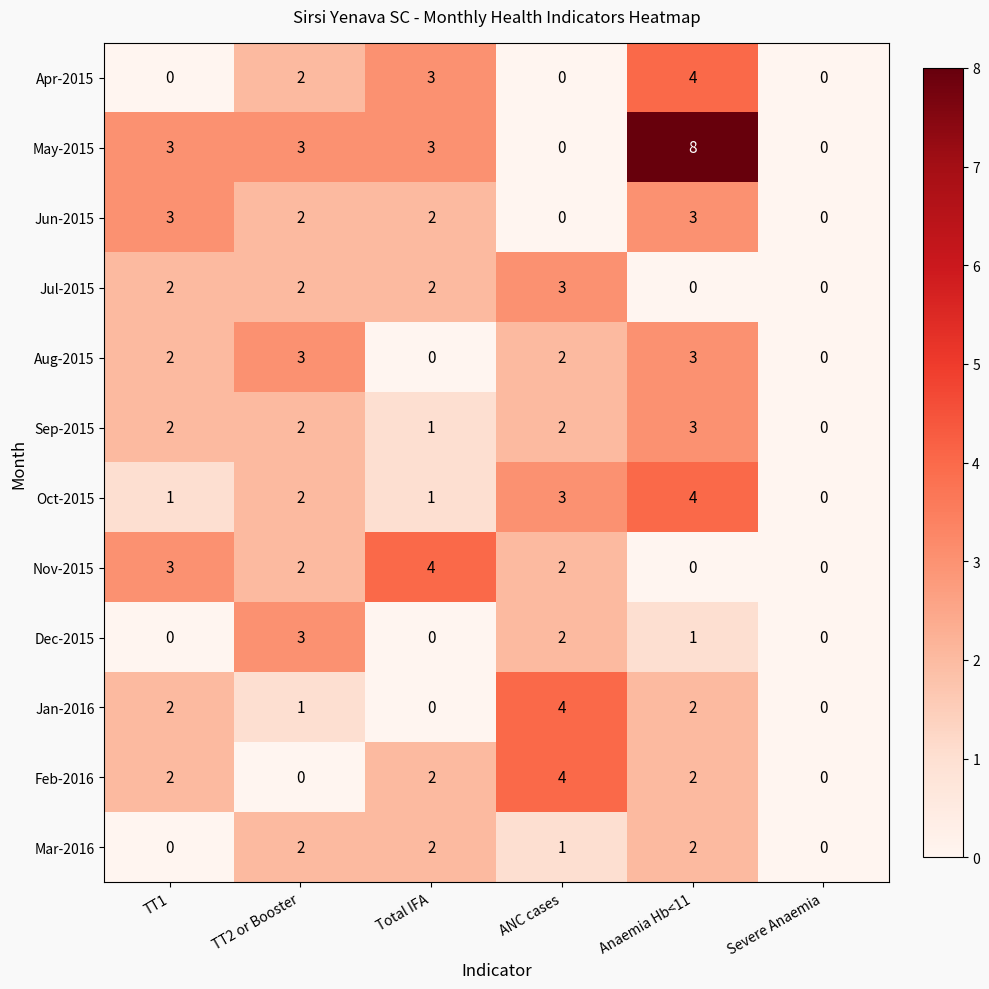

At which category is the sum across all series the highest?

Anaemia Hb<11